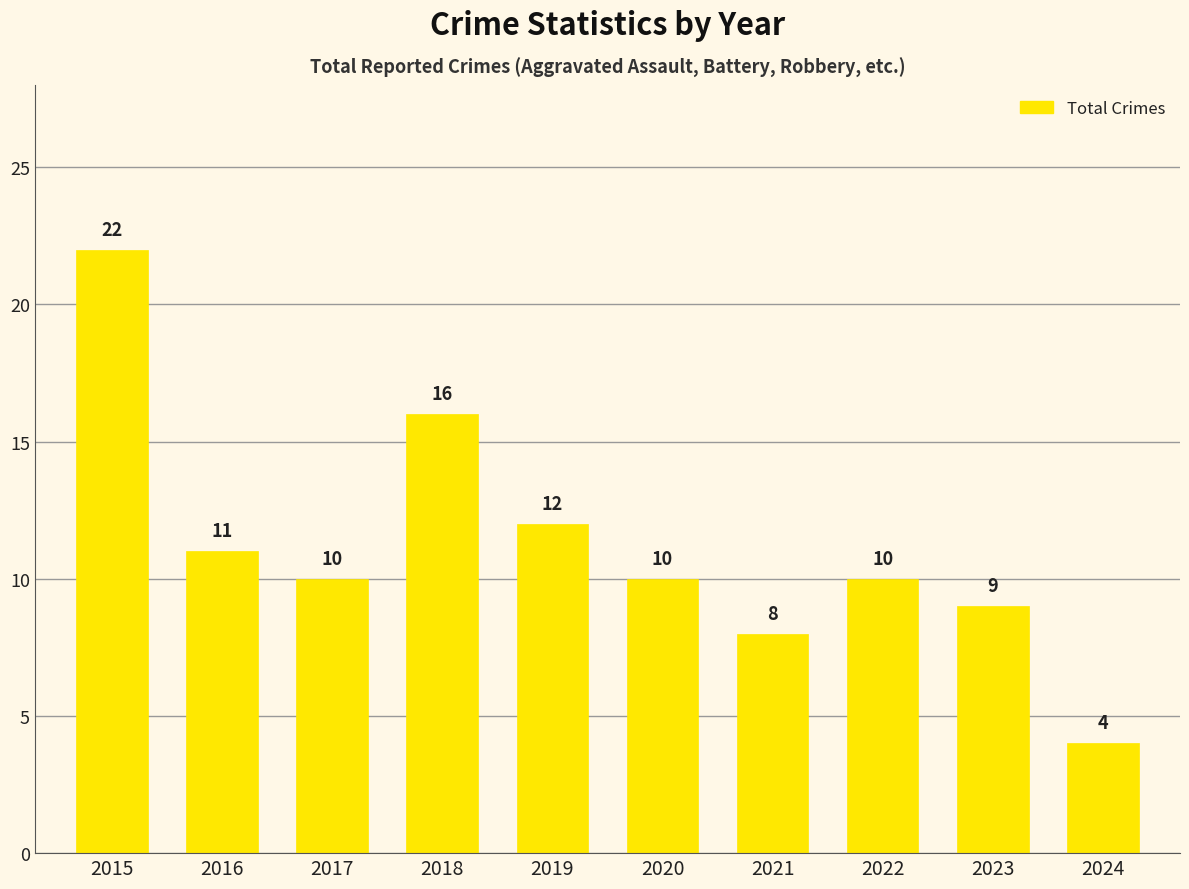

Where does the data first go above 10?

2015